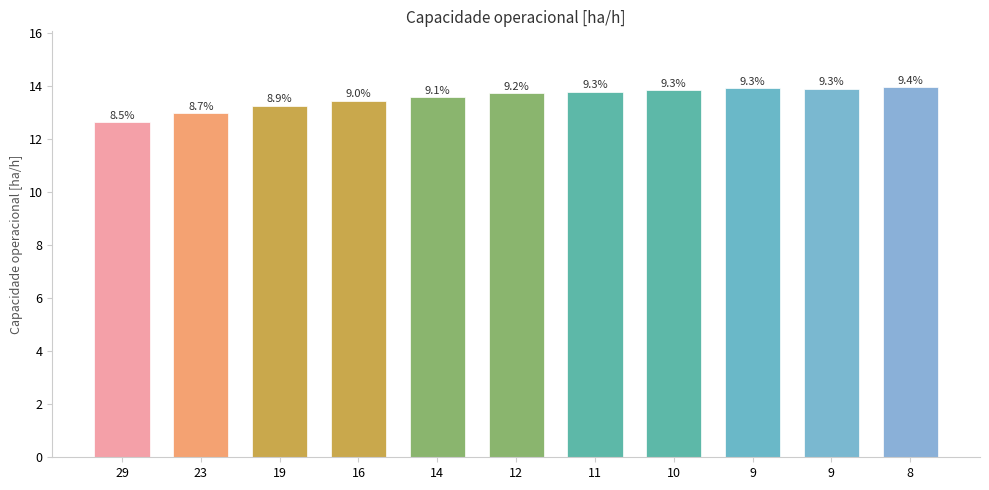

What is the difference between the second highest and second lowest values?

0.9